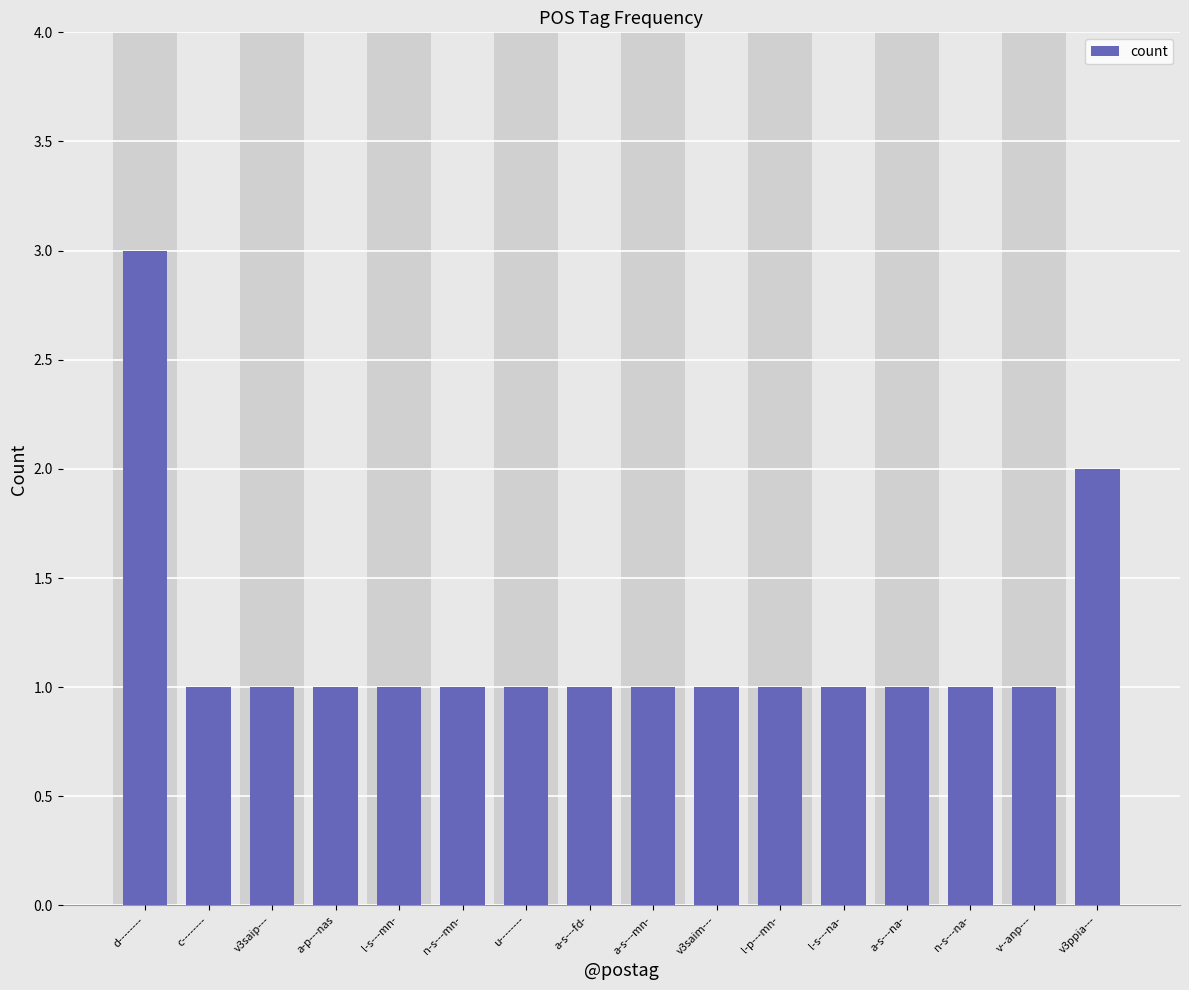

Approximately how many times larger is the value at n-s---mn- compared to v3saim---?

1.0